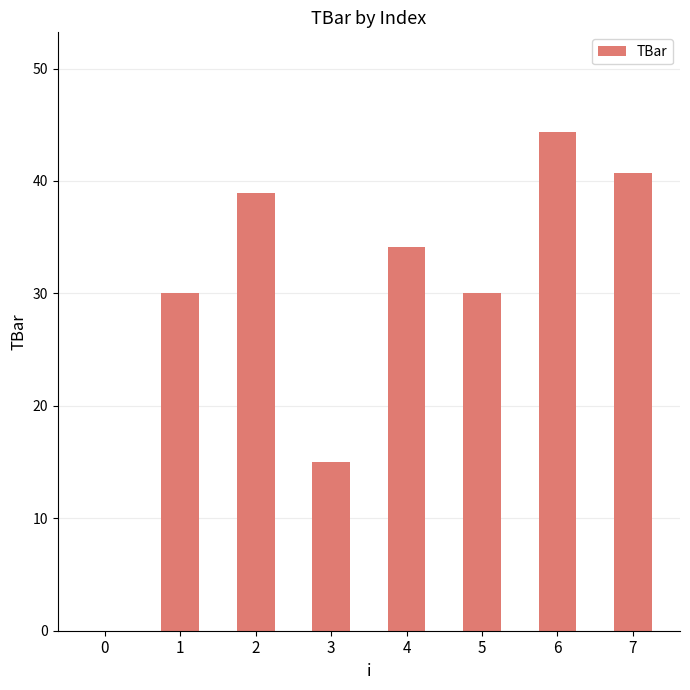

Between 0 and 4, which is larger?

4